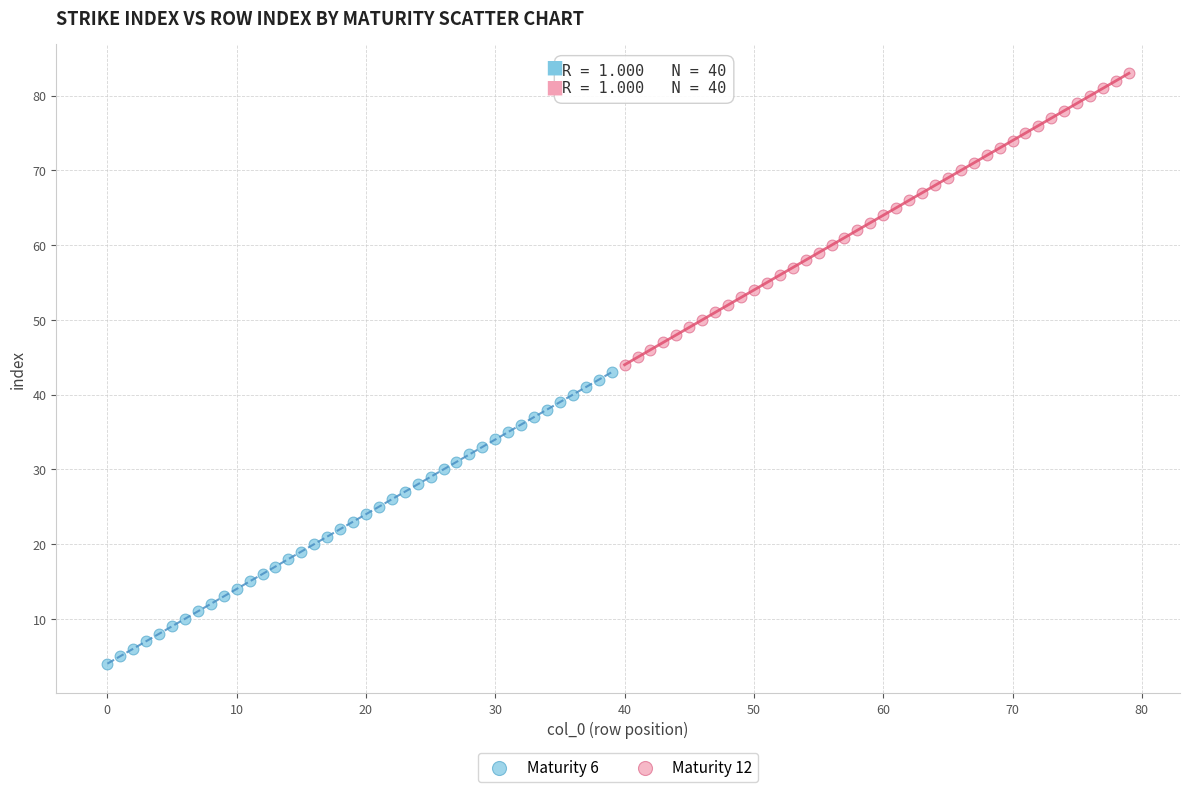

Which series reaches the maximum Y coordinate?

Maturity 12